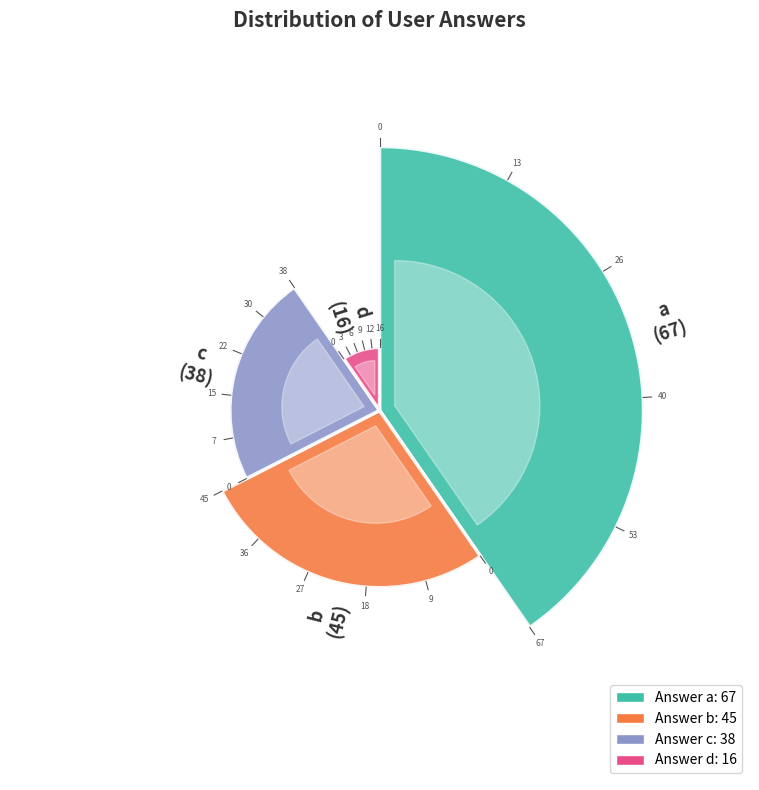

Does any single category account for the majority?

No